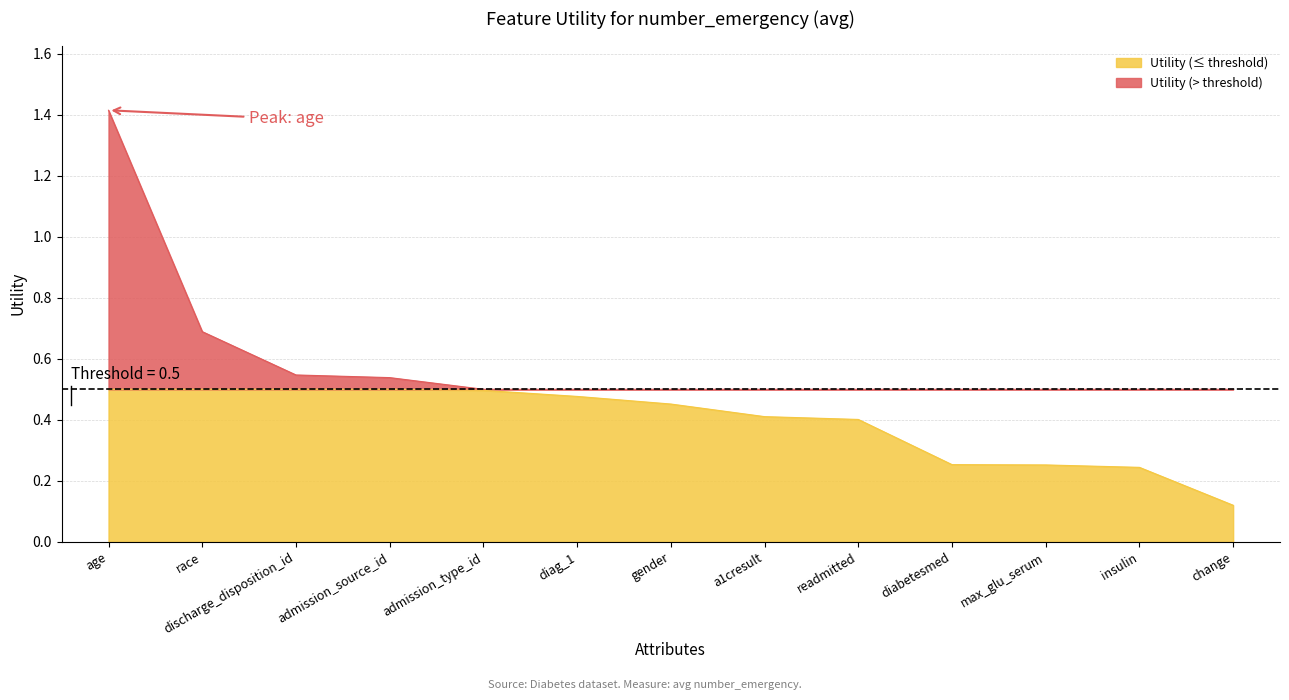

What is the minimum value shown in the chart?

0.1